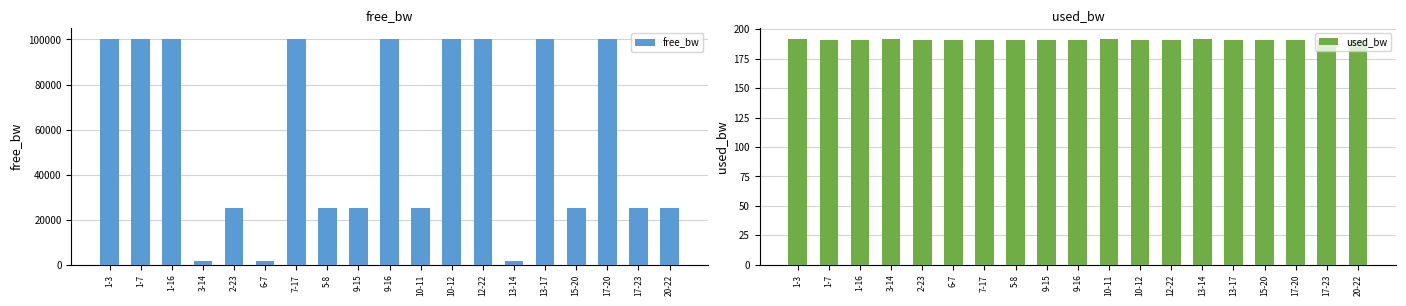

Which category has the highest value across all series?

1-16